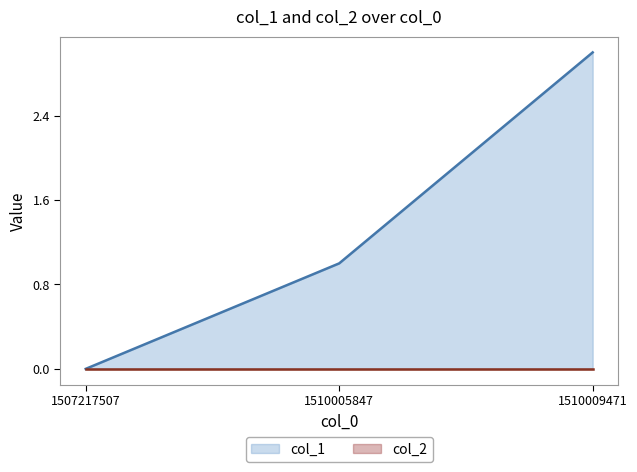

What is the average value?

1